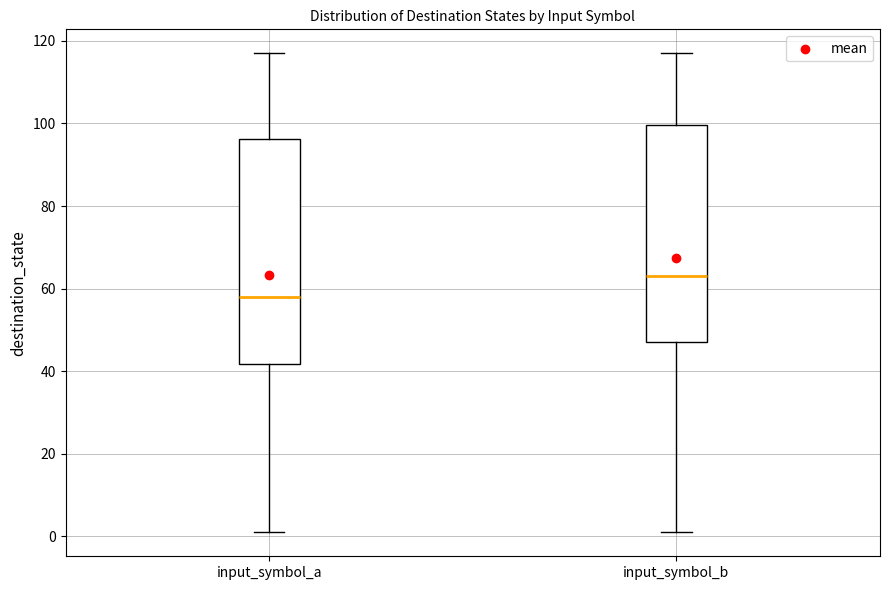

Reading left to right, read every box against the y-axis: the position of its median line, the range the box covers, and the ends of its whiskers. The values are not printed on the chart, so give them approximately, as read against the axis.

input_symbol_a: median 58, box 42 to 96, whiskers 2 to 118
input_symbol_b: median 64, box 48 to 100, whiskers 2 to 118